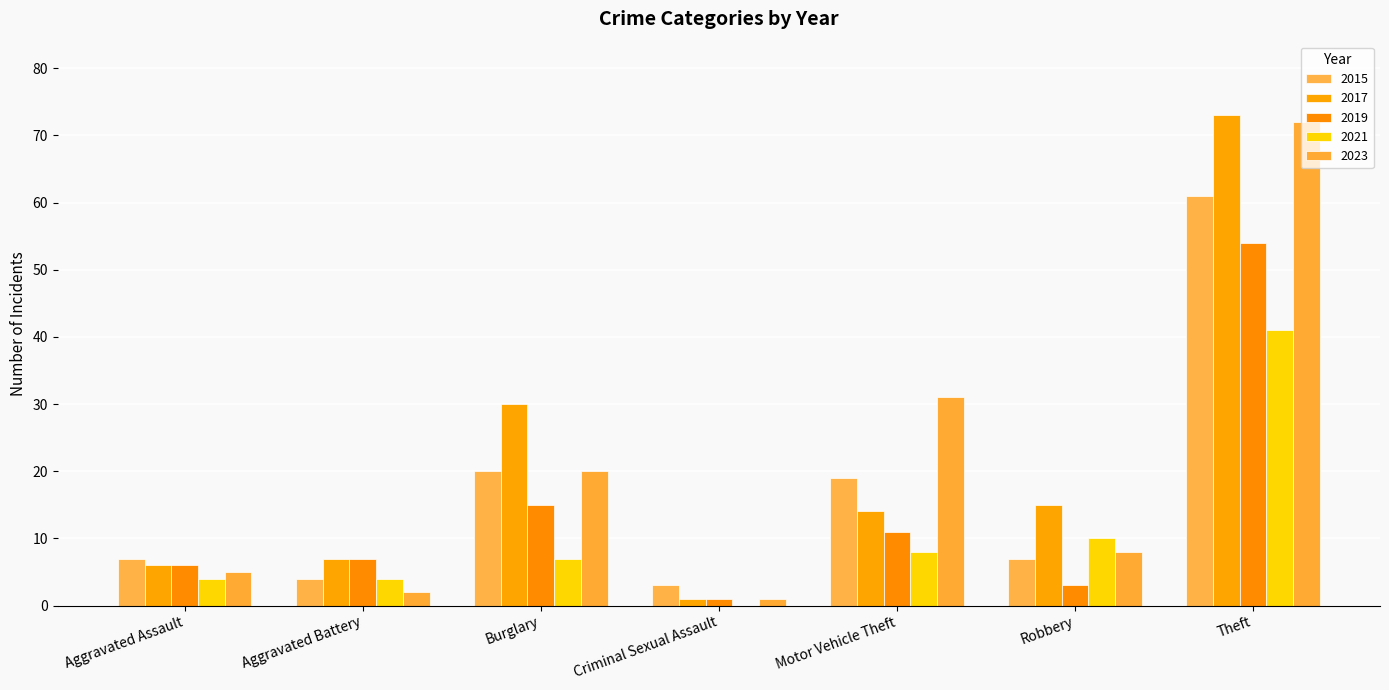

True or false: 2023 has a value of 13 at Burglary.

False